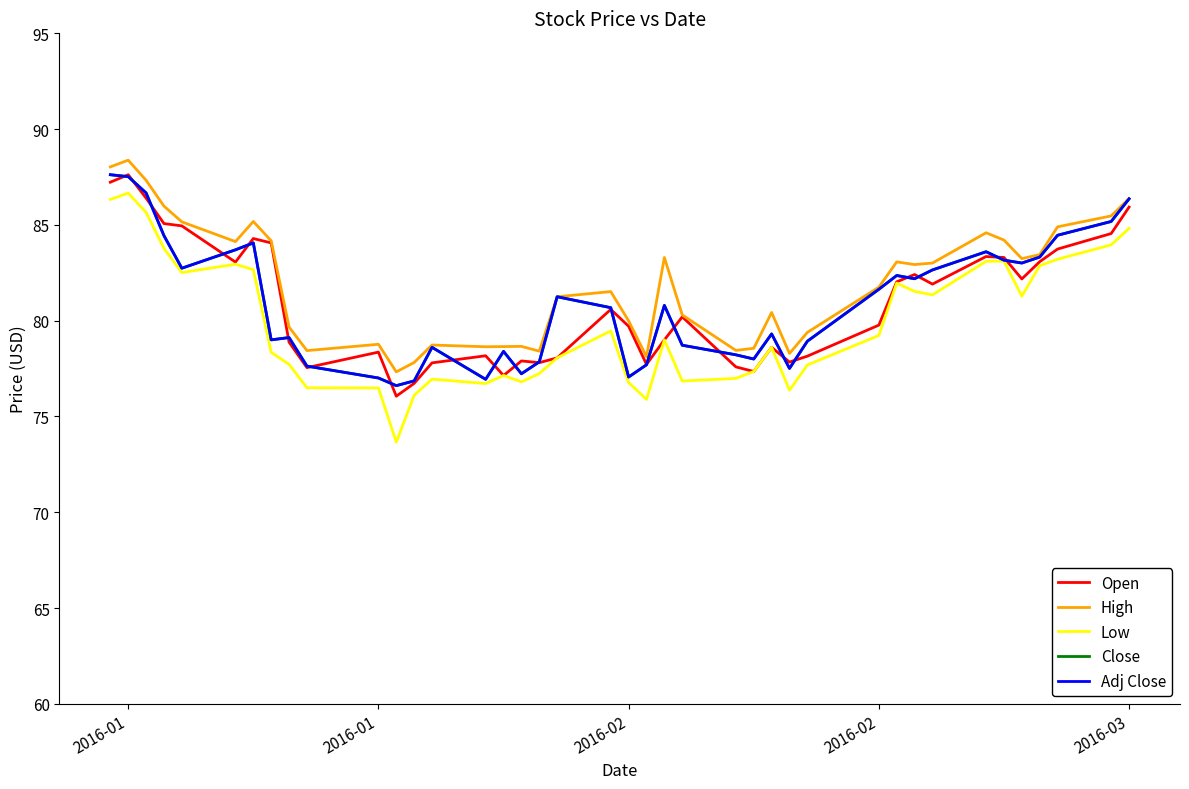

True or false: High and Close cross at least once.

False